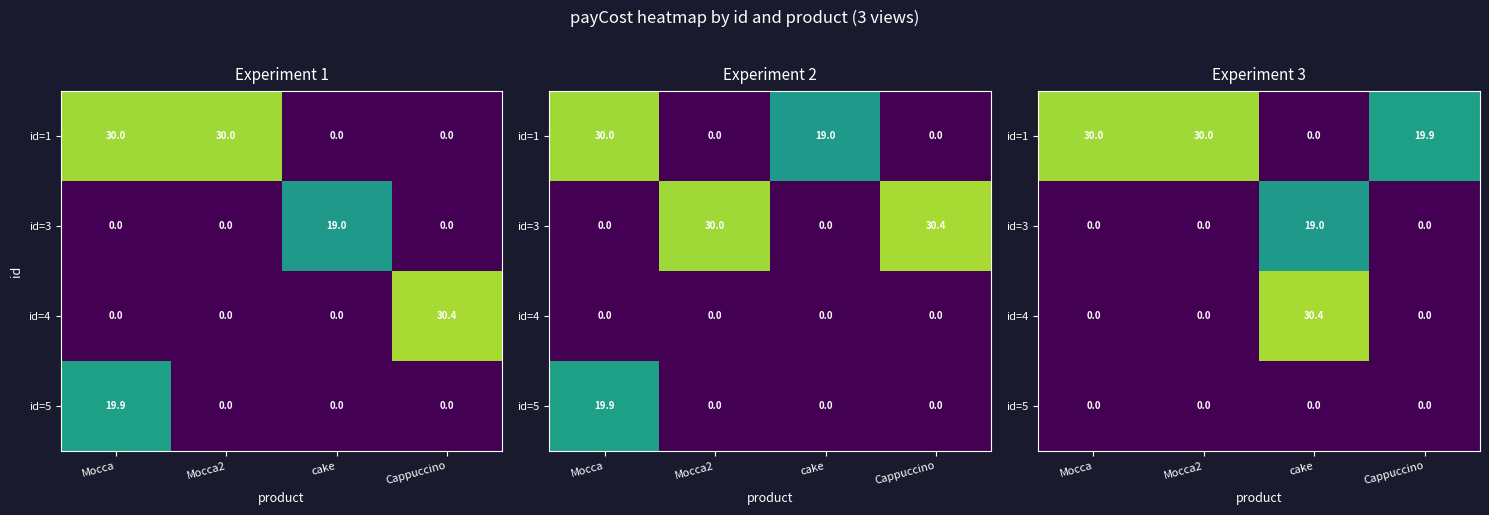

What is the difference between the id=1 values at Mocca2 and cake?

30.0